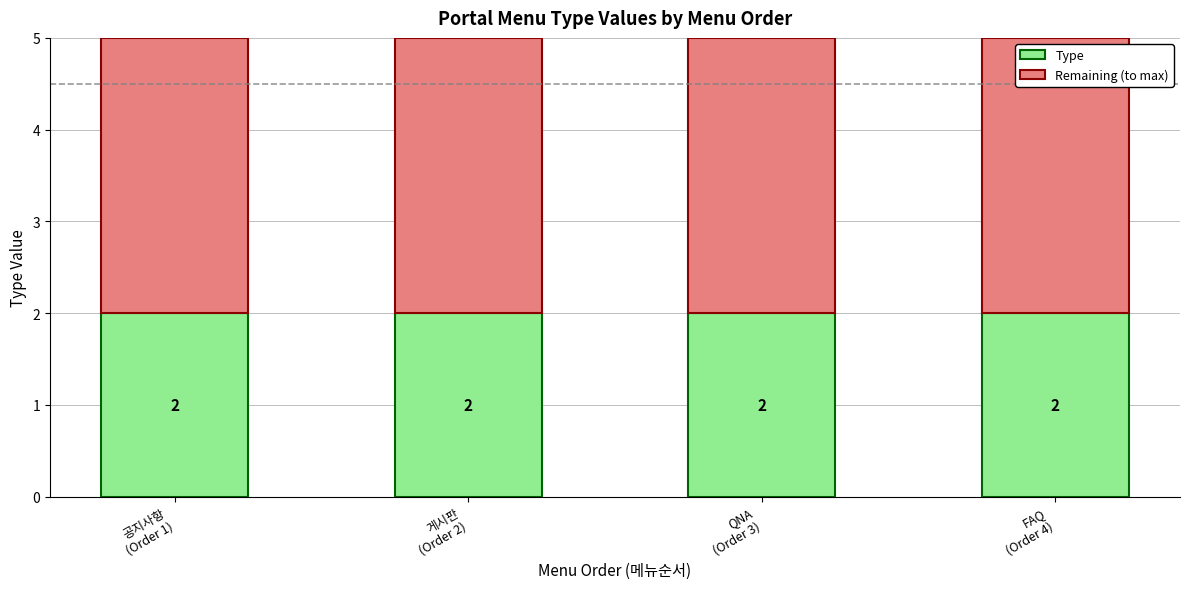

What are all the series names shown in the legend?

Type, Remaining (to max)